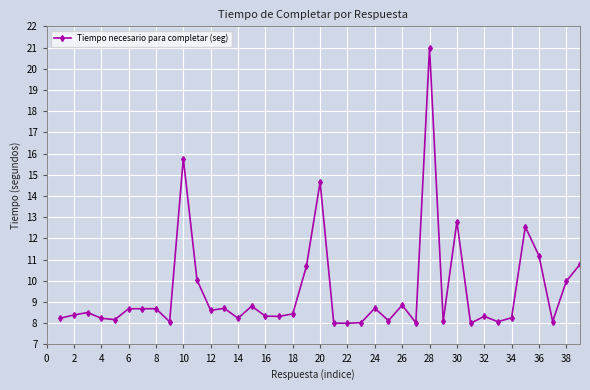

What is the difference between the maximum and minimum values?

13.0